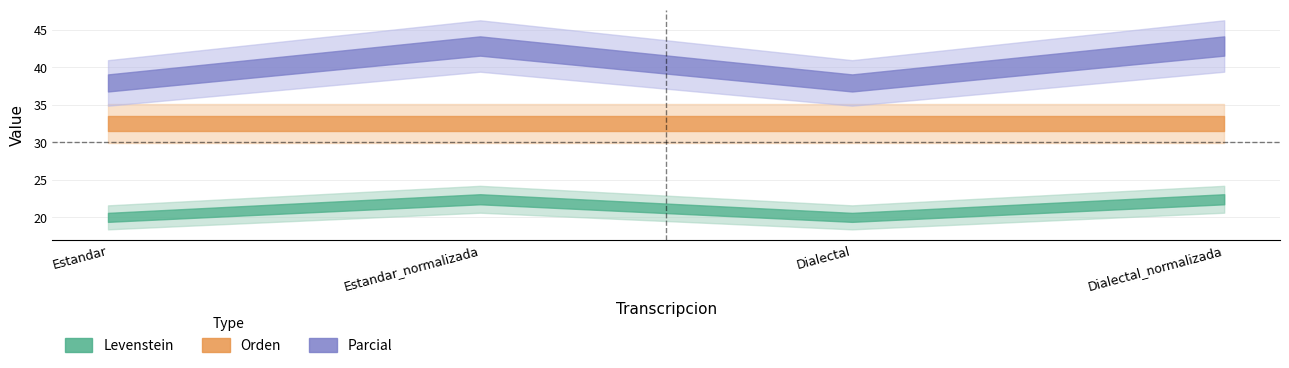

At which label does Orden reach its peak?

Estandar